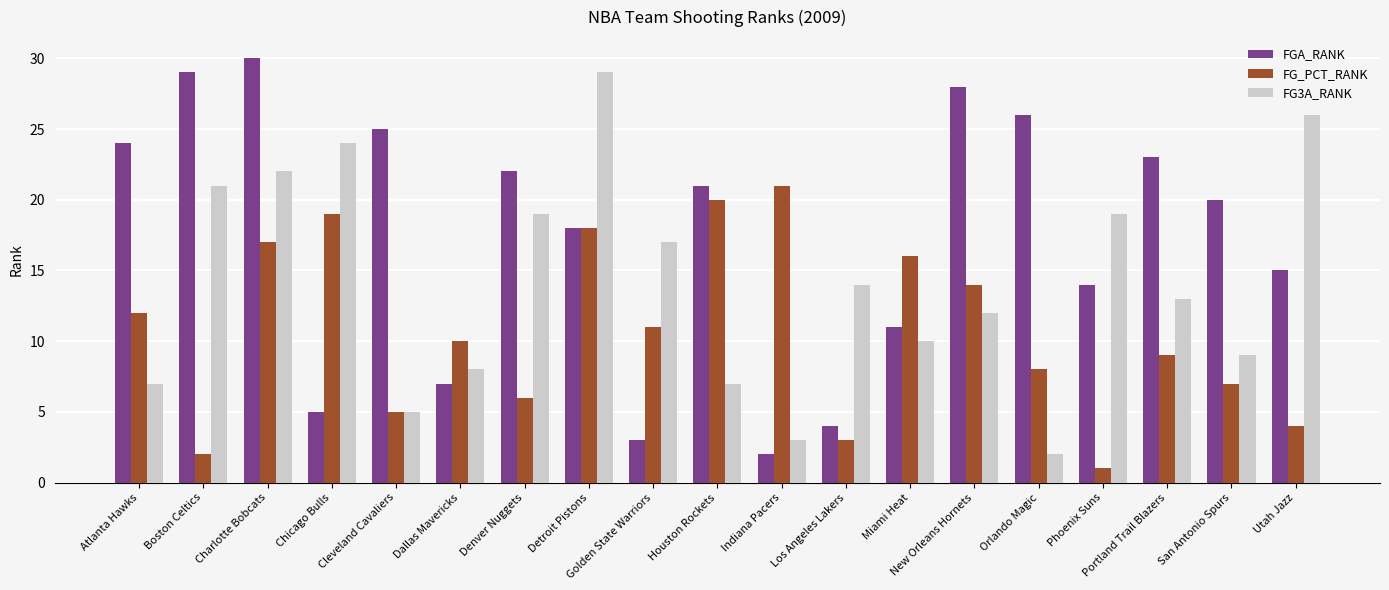

Rank the series by their average value, from lowest to highest.

FG_PCT_RANK, FG3A_RANK, FGA_RANK